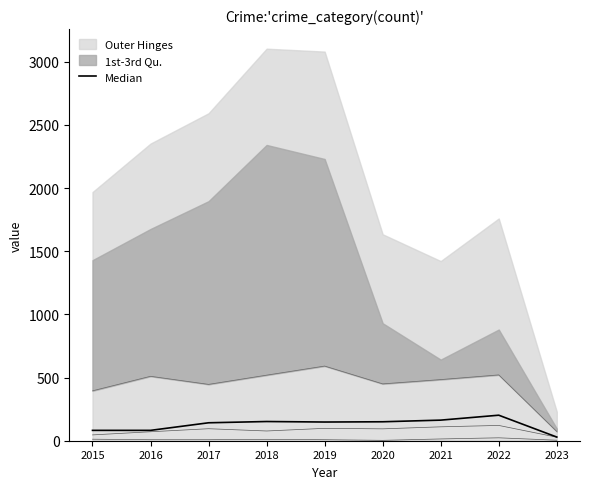

Approximately how many times larger is the value at 2022 compared to 2021?

1.2